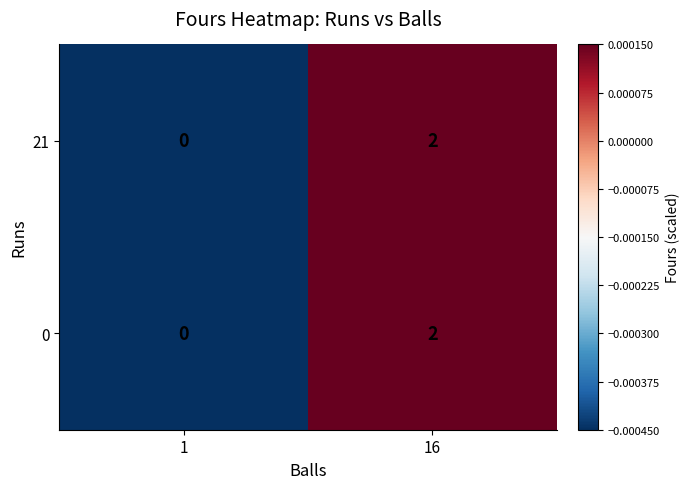

Is it true that 0 equals 2 at 16?

True